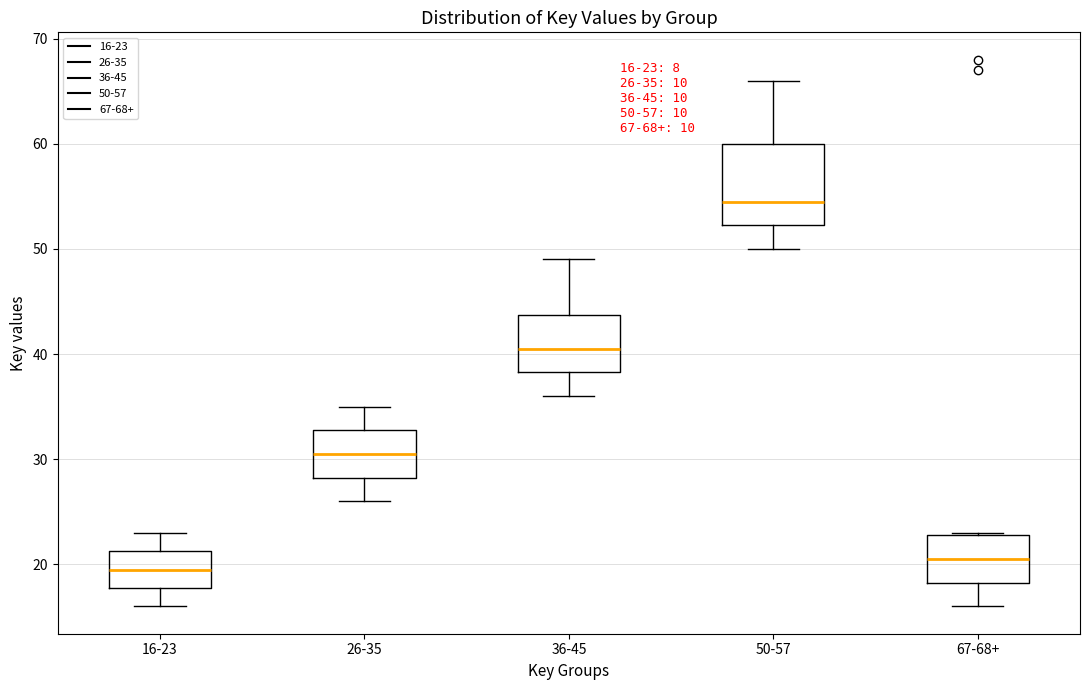

Which box's median line is the highest?

50-57